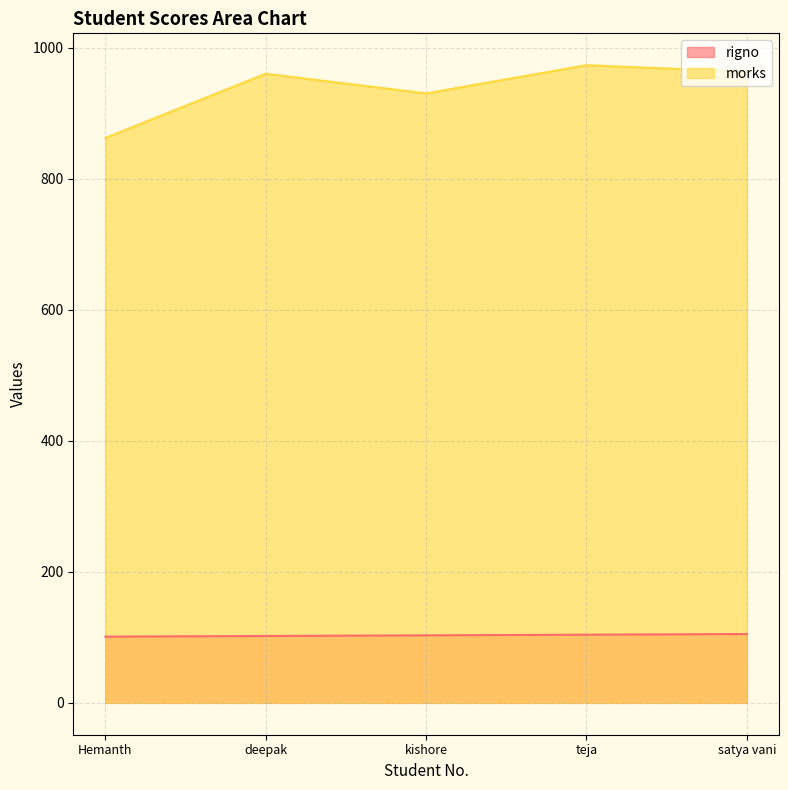

Read the rigno value at satya vani.

105